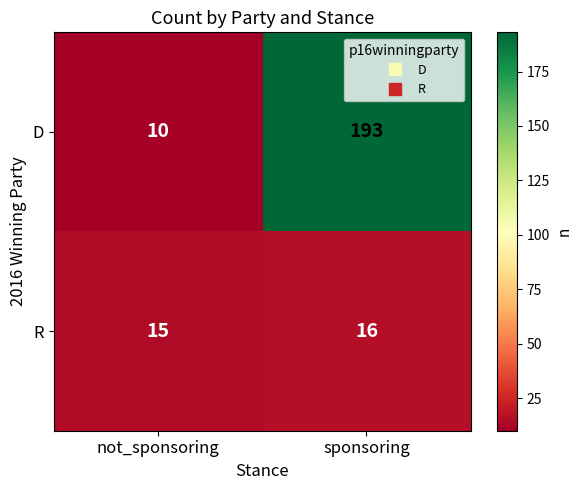

What is the average value of the R series?

16